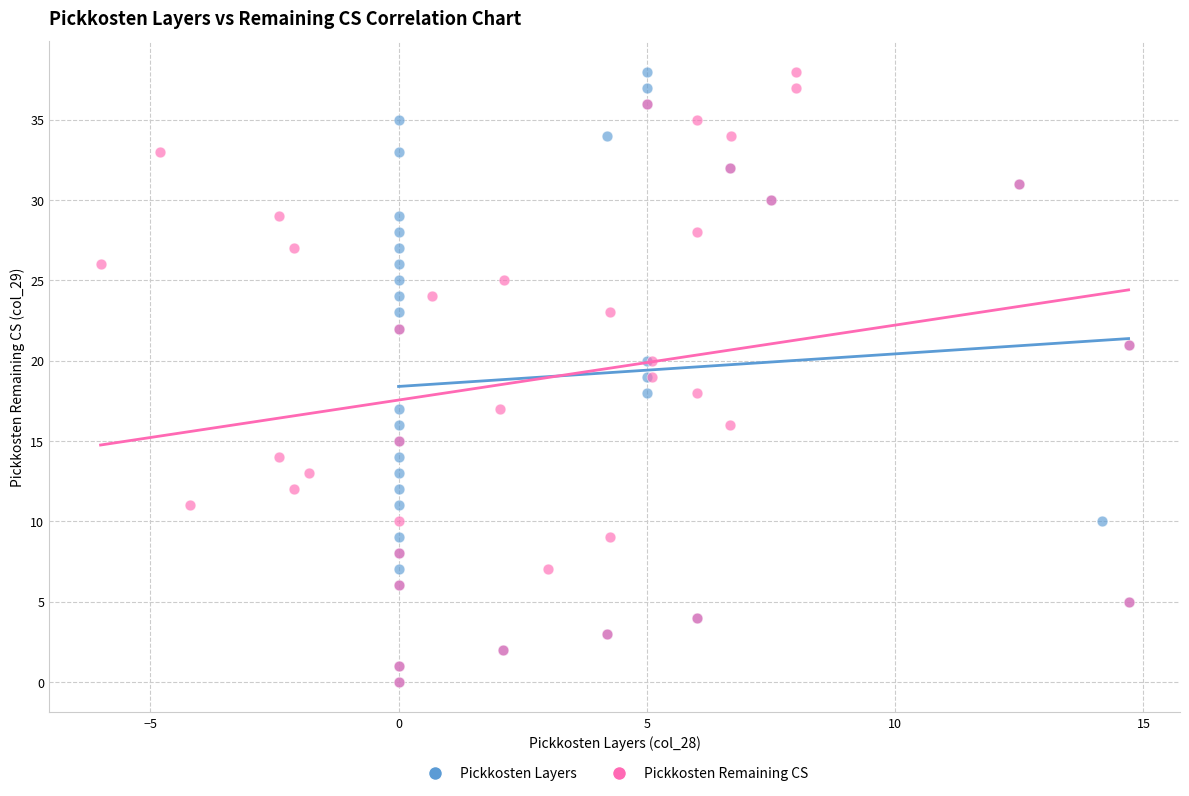

What are all the series names shown in the legend?

Pickkosten Layers, Pickkosten Remaining CS